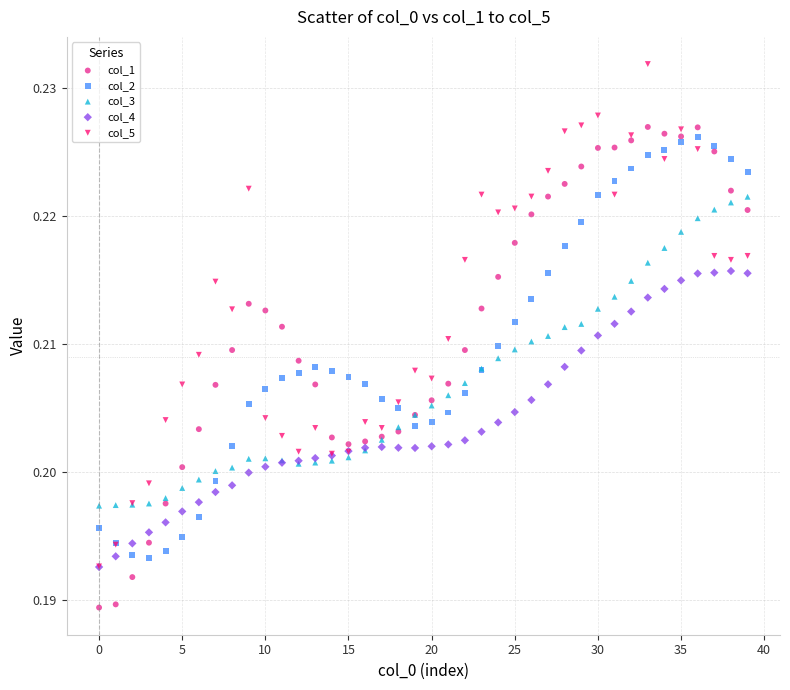

What are all the series names shown in the legend?

col_1, col_2, col_3, col_4, col_5